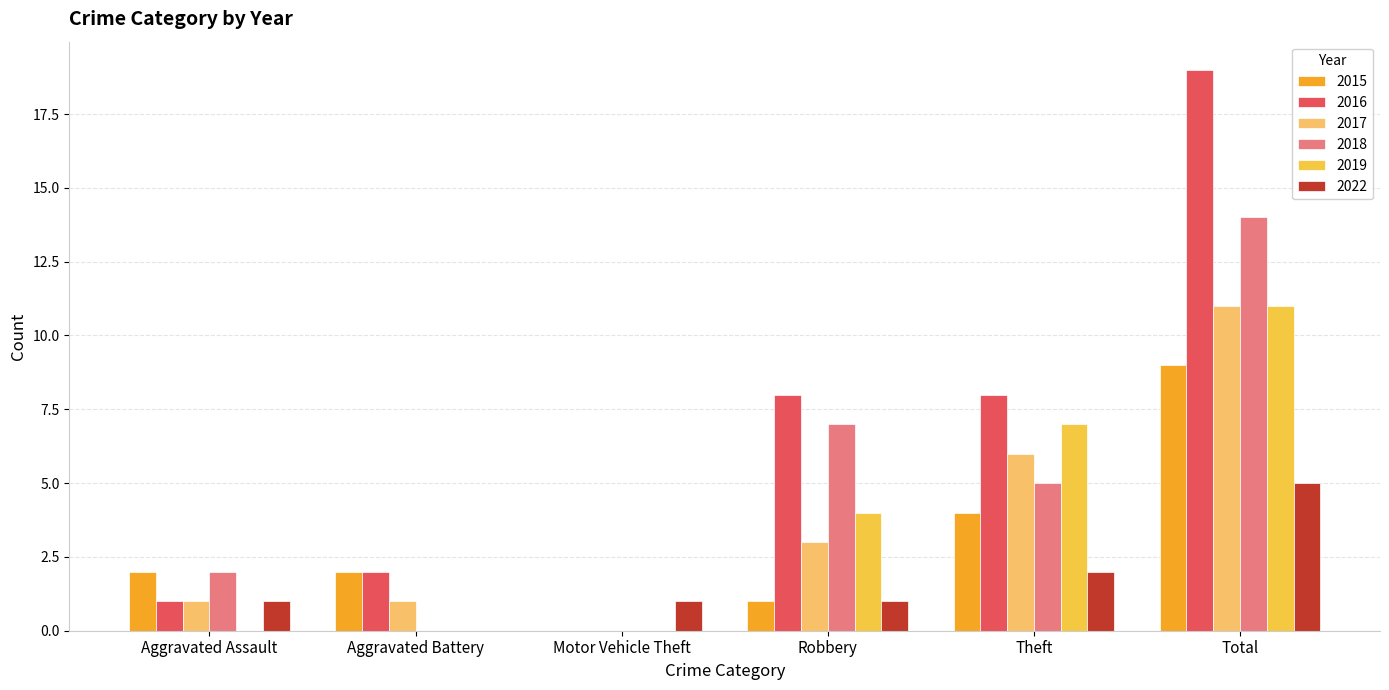

What is the sum of the 2019 values at Robbery and Total?

15